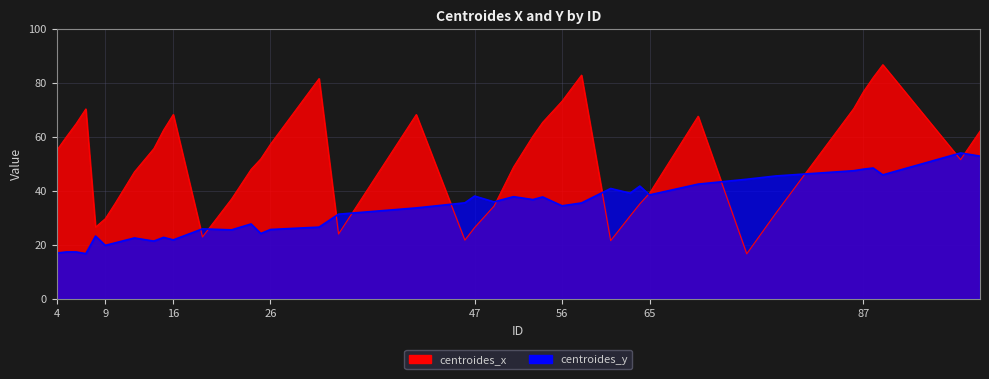

What is the difference between the maximum and second lowest values in the centroides_y series?

37.1